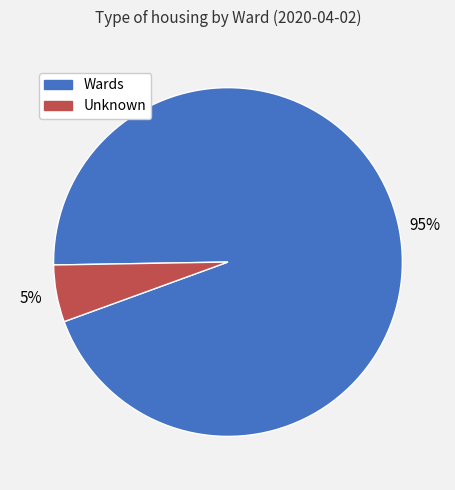

Is there a majority slice in this chart?

Yes